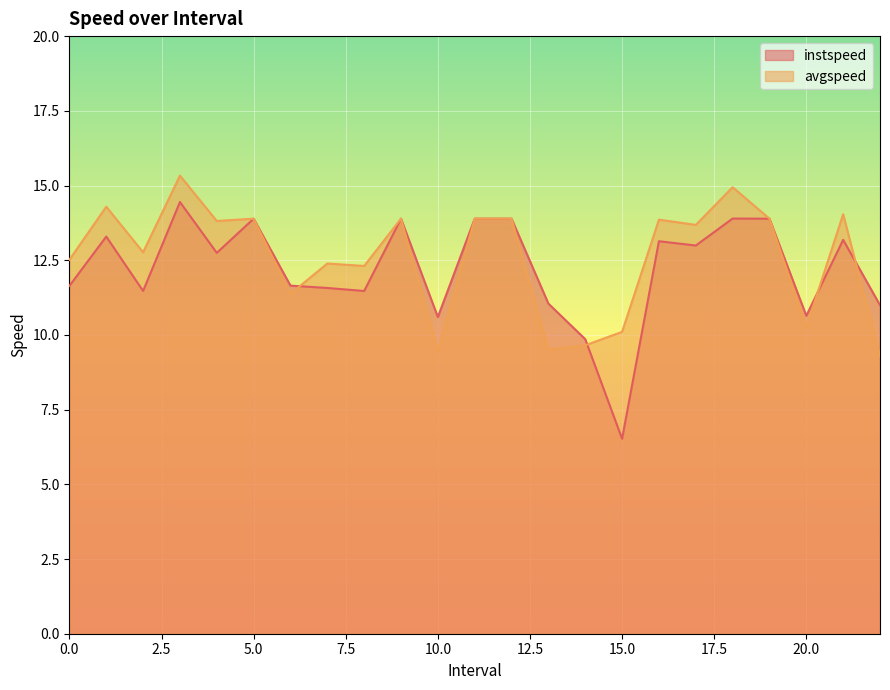

Reading left to right, what are all the values shown in this chart?

instspeed: 0.0=11.6	1.0=13.3	2.0=11.5	3.0=14.4	4.0=12.7	5.0=13.9	6.0=11.6	7.0=11.6	8.0=11.5	9.0=13.9	10.0=10.6	11.0=13.9	12.0=13.9	13.0=11.0	14.0=9.9	15.0=6.5	16.0=13.1	17.0=13.0	18.0=13.9	19.0=13.9	20.0=10.6	21.0=13.2	22.0=11.0
avgspeed: 0.0=12.5	1.0=14.3	2.0=12.8	3.0=15.3	4.0=13.8	5.0=13.9	6.0=11.4	7.0=12.4	8.0=12.3	9.0=13.9	10.0=9.5	11.0=13.9	12.0=13.9	13.0=9.5	14.0=9.7	15.0=10.1	16.0=13.9	17.0=13.7	18.0=14.9	19.0=13.9	20.0=10.3	21.0=14.0	22.0=9.3